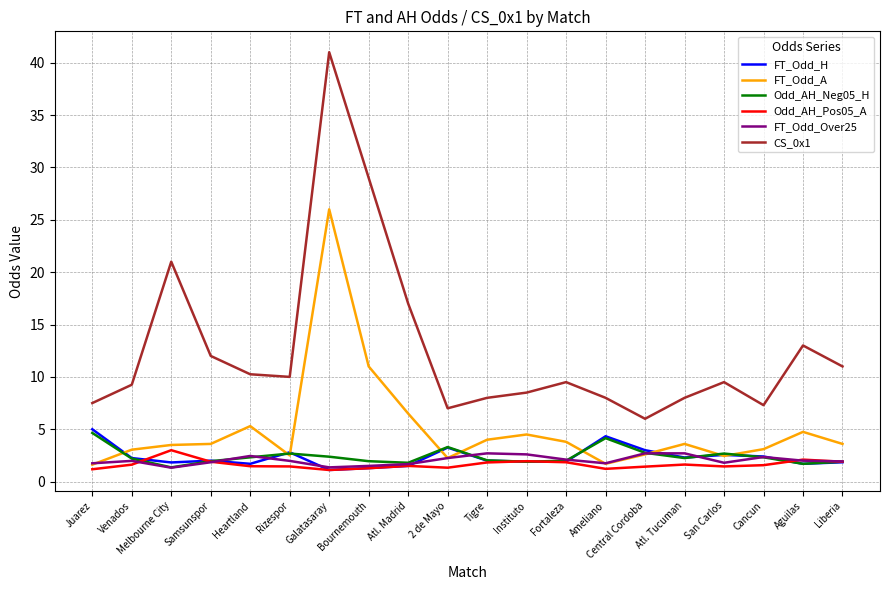

Which series has the largest range (max minus min)?

CS_0x1